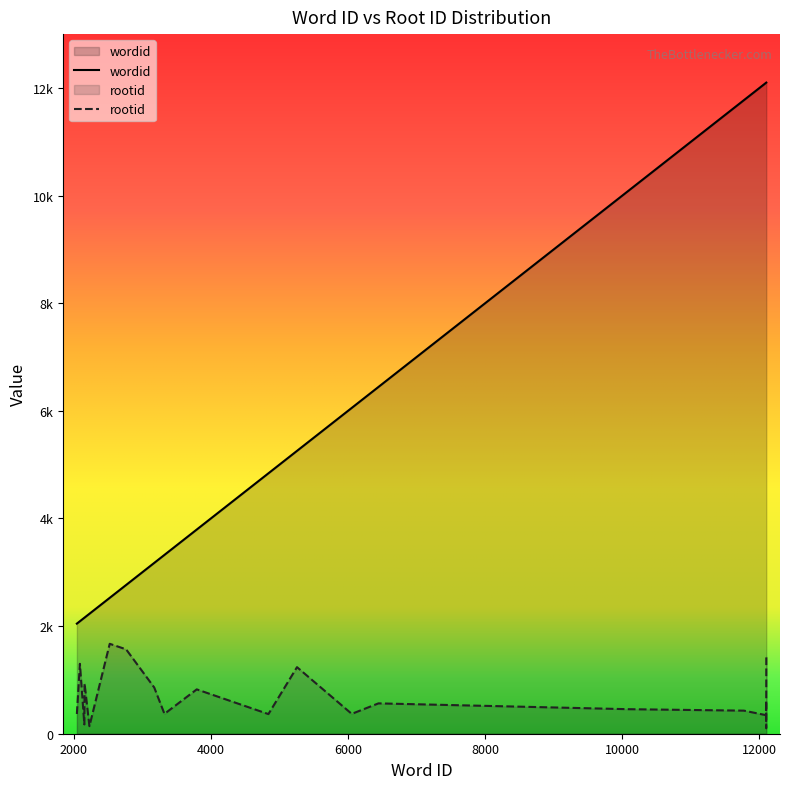

Which category has the highest value in the rootid series?

2525